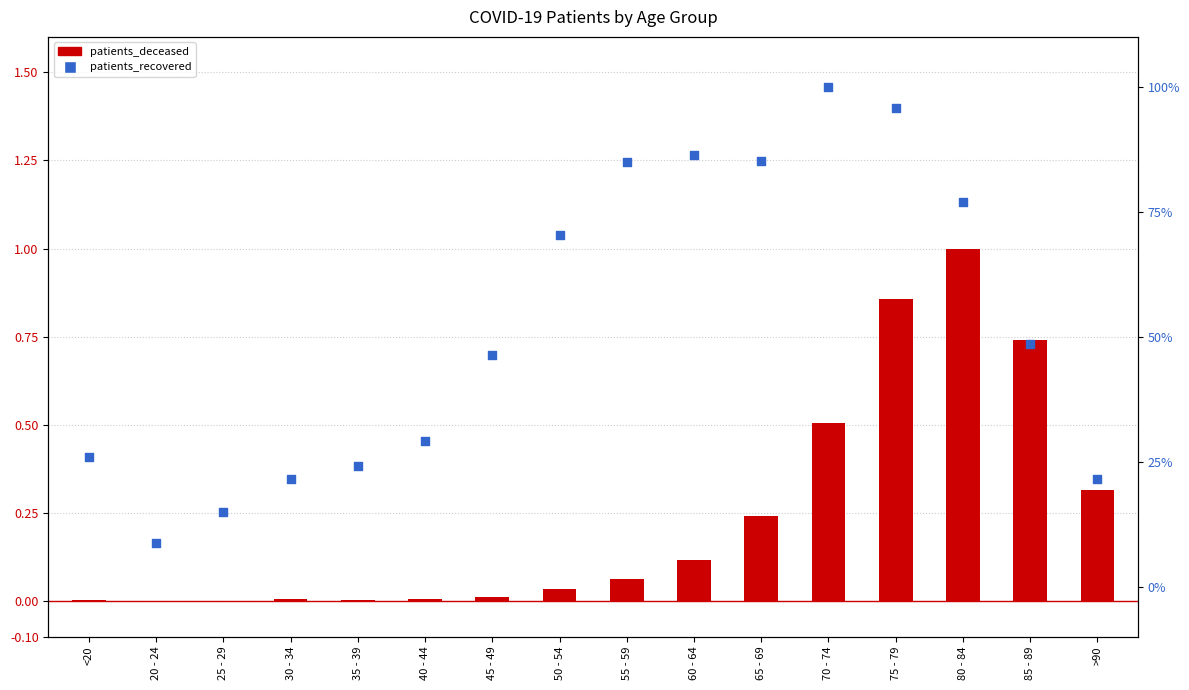

Which series has the widest spread of Y values?

patients_deceased